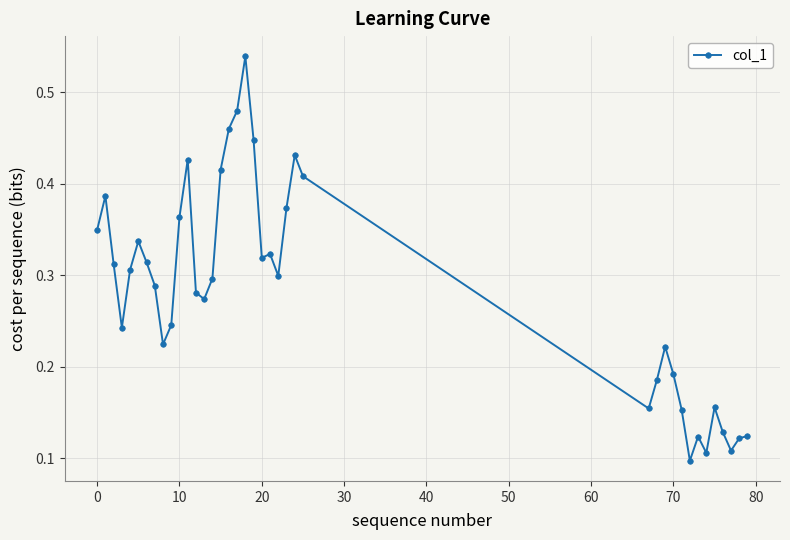

How many values are between 0 and 1?

39